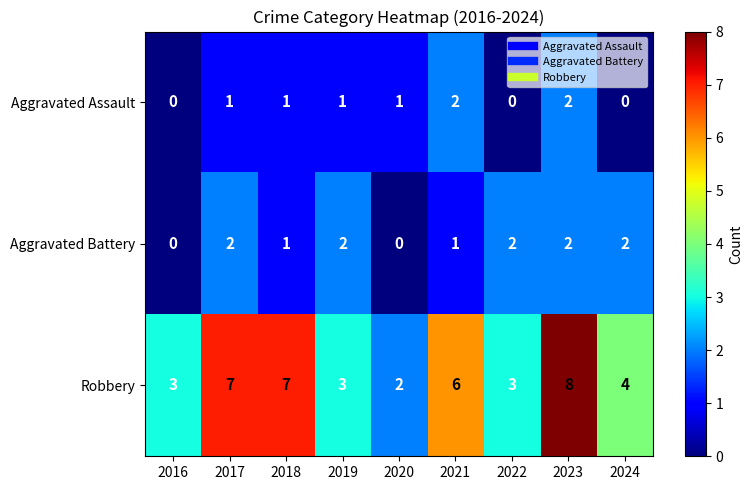

Which series changed the most between 2020 and 2022?

Aggravated Battery